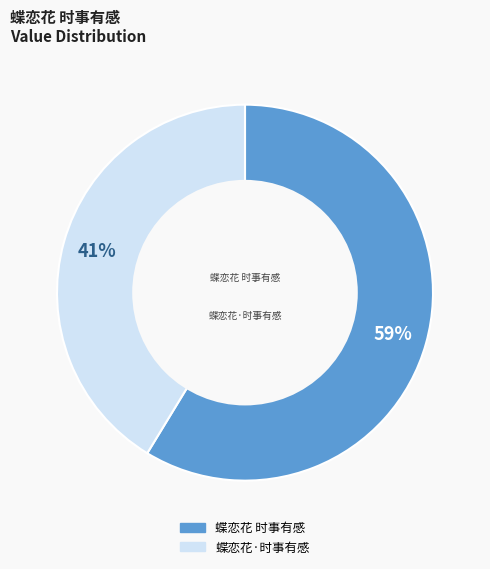

To the nearest percent, what is the combined percentage of 蝶恋花 时事有感 and 蝶恋花·时事有感?

100%